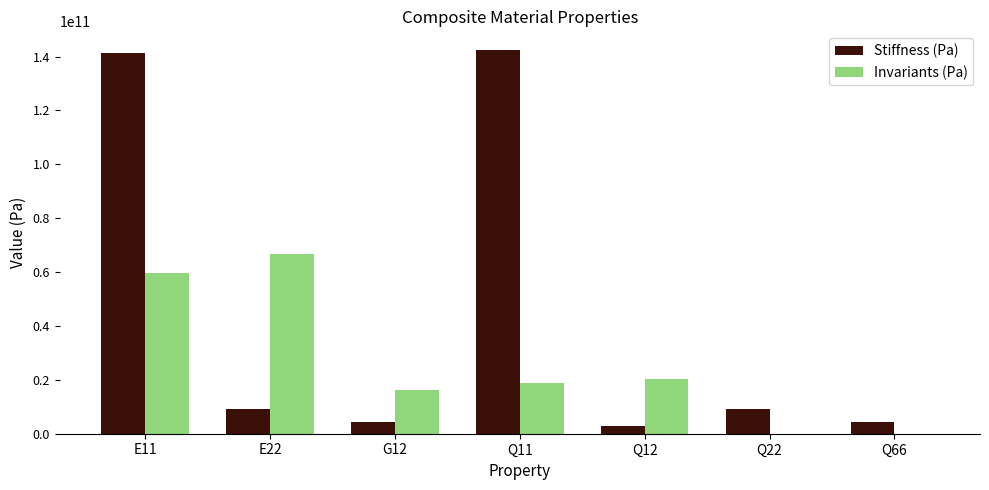

Which series changed the most between Q11 and Q22?

Stiffness (Pa)